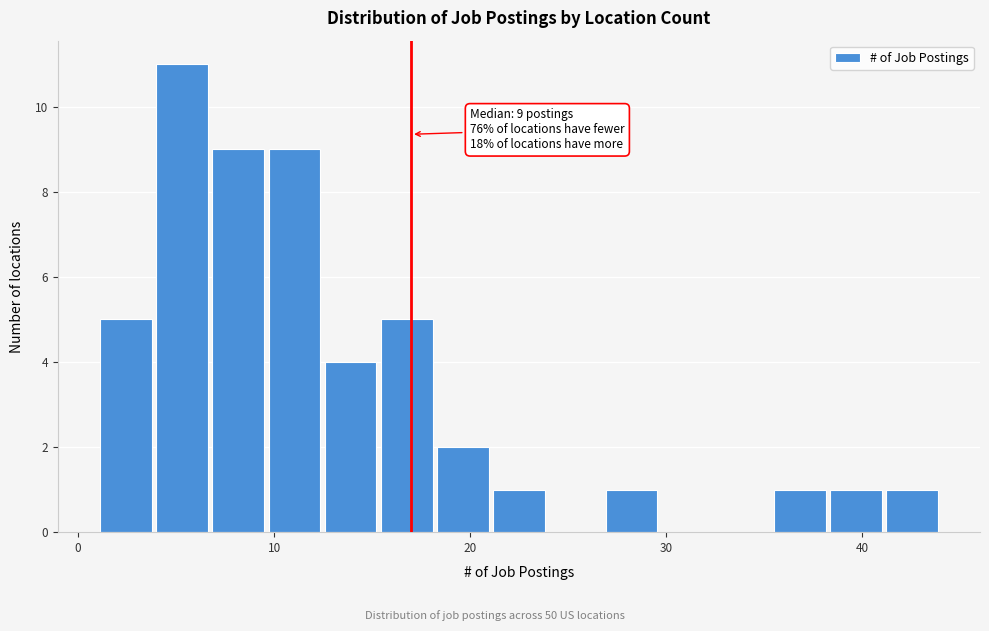

Around what value on the x-axis is the tallest bar? Give the approximate position of its centre, as read against the axis.

5